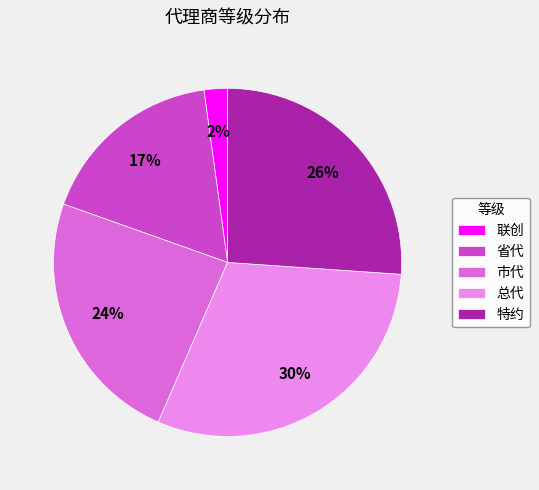

What is the ratio of the value at 市代 to the value at 特约?

0.9